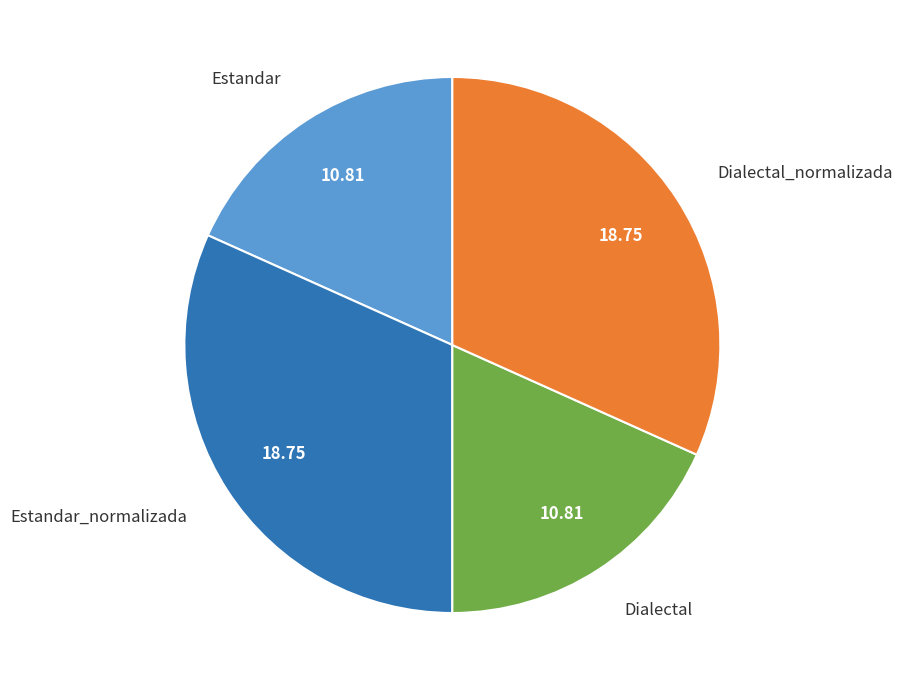

Count the number of slices in the pie.

4